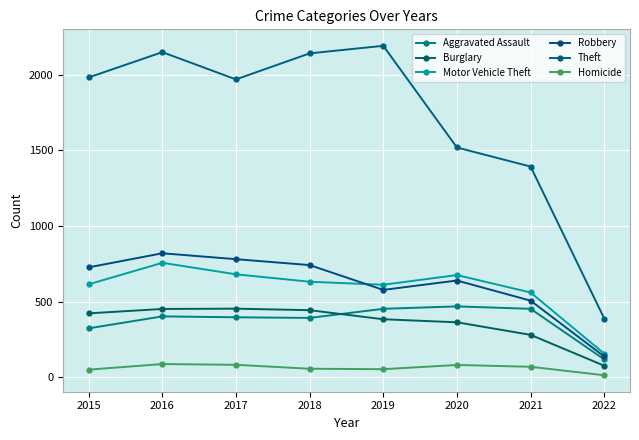

Reading left to right, transcribe all the data shown in this chart.

Aggravated Assault: 323	402	396	392	452	468	452	118
Burglary: 422	451	453	443	383	363	280	76
Motor Vehicle Theft: 614	756	680	631	611	675	560	156
Robbery: 726	819	780	741	577	639	506	137
Theft: 1981	2148	1968	2140	2190	1518	1392	388
Homicide: 50	87	82	56	53	81	69	13